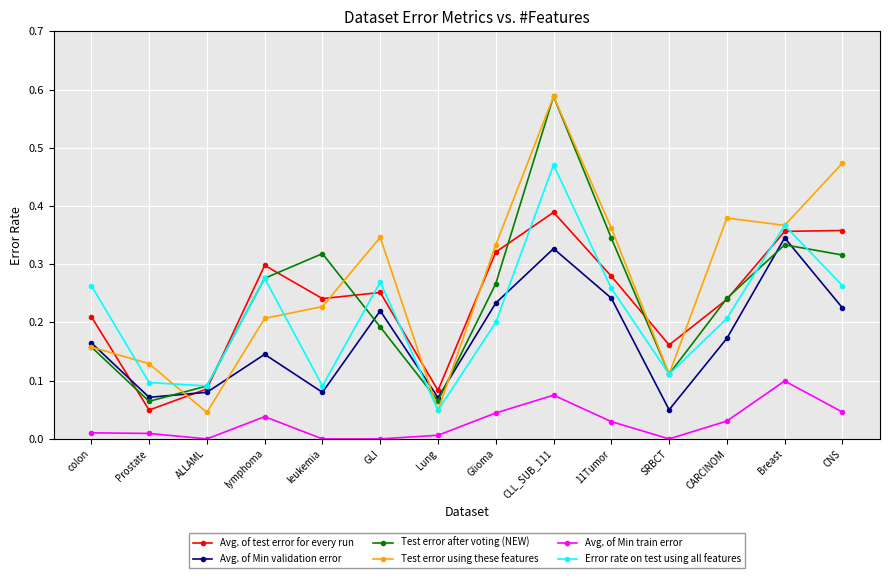

True or false: Avg. of Min train error and Avg. of test error for every run cross at least once.

False